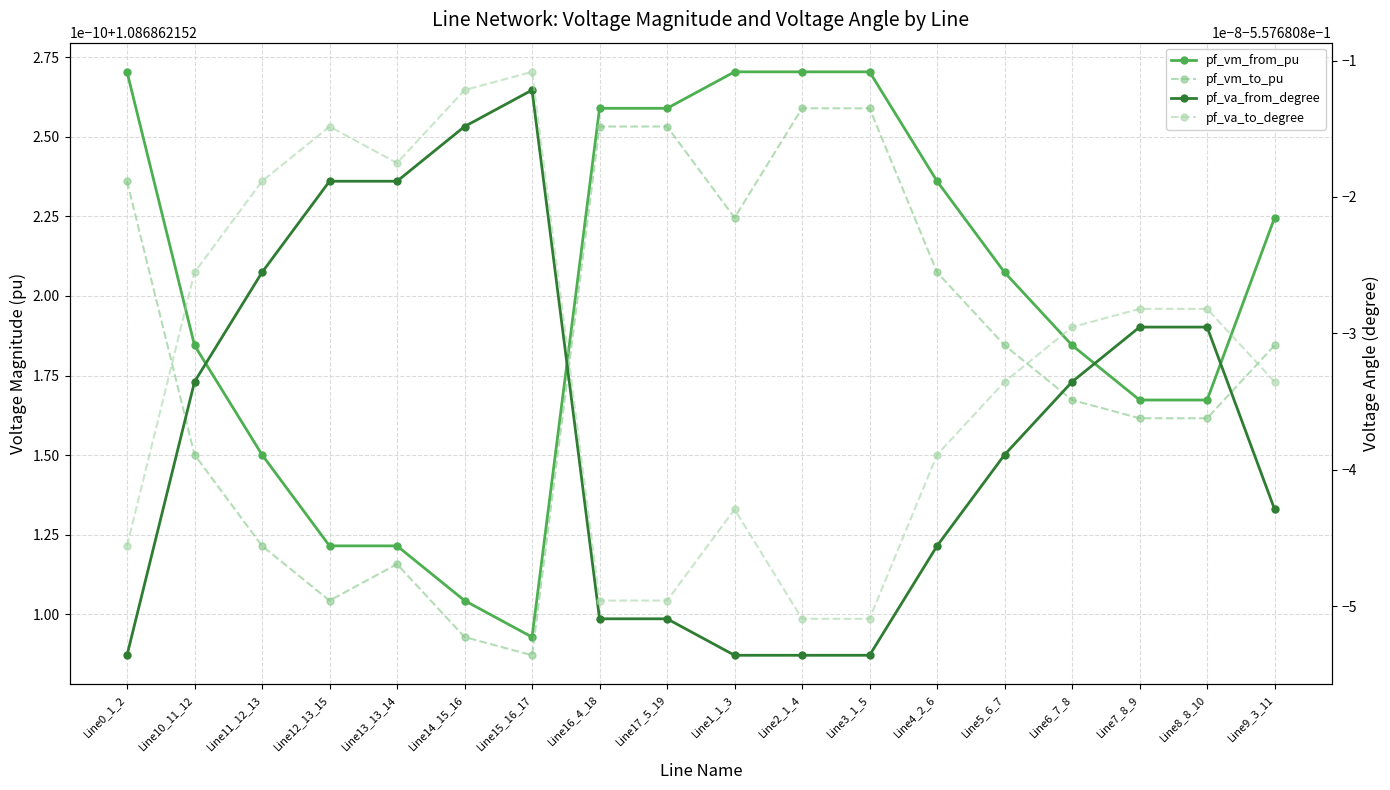

True or false: pf_vm_to_pu and pf_vm_from_pu cross at least once.

False